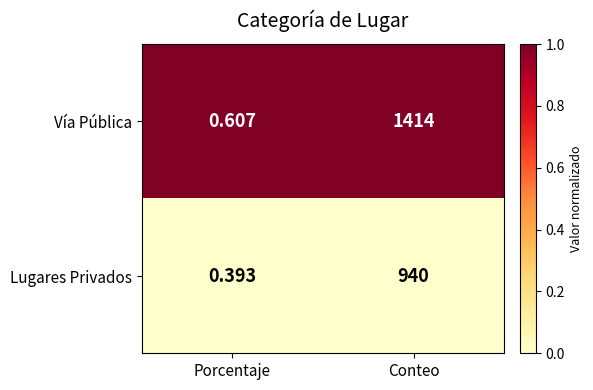

At which label does Vía Pública reach its minimum?

Porcentaje